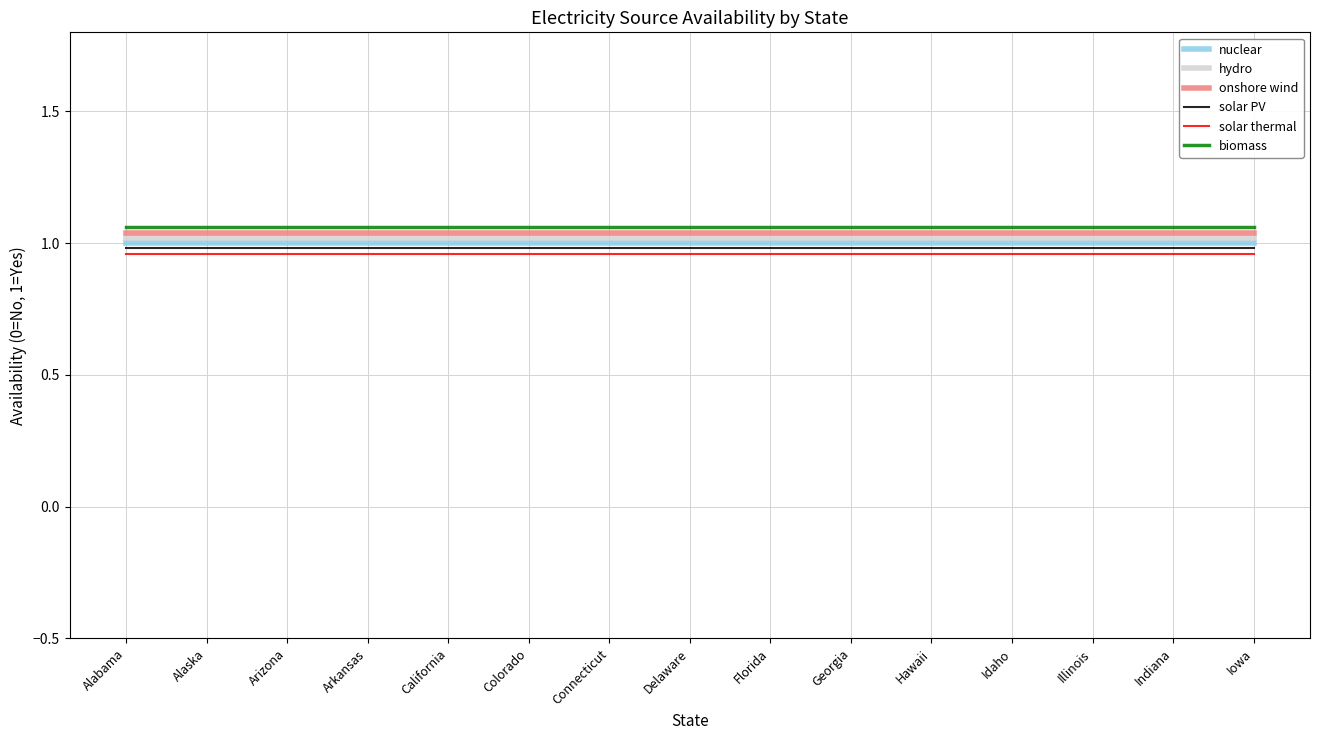

What position from the left is Georgia?

10